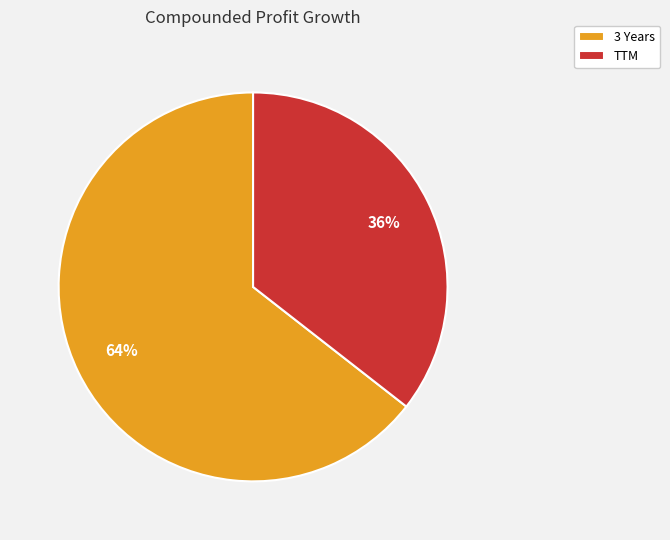

To the nearest percent, what is the average slice percentage?

50%